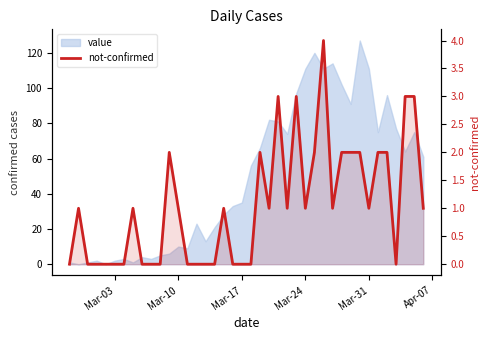

Is it true that the value at 35 is 1?

False